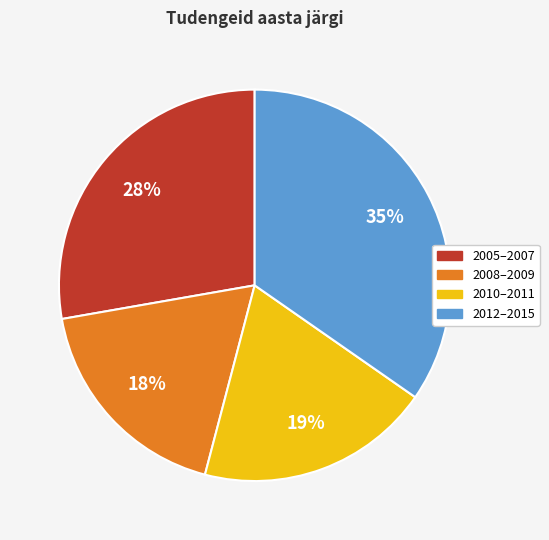

The 2012–2015 slice represents 48% of the pie. True or false?

False